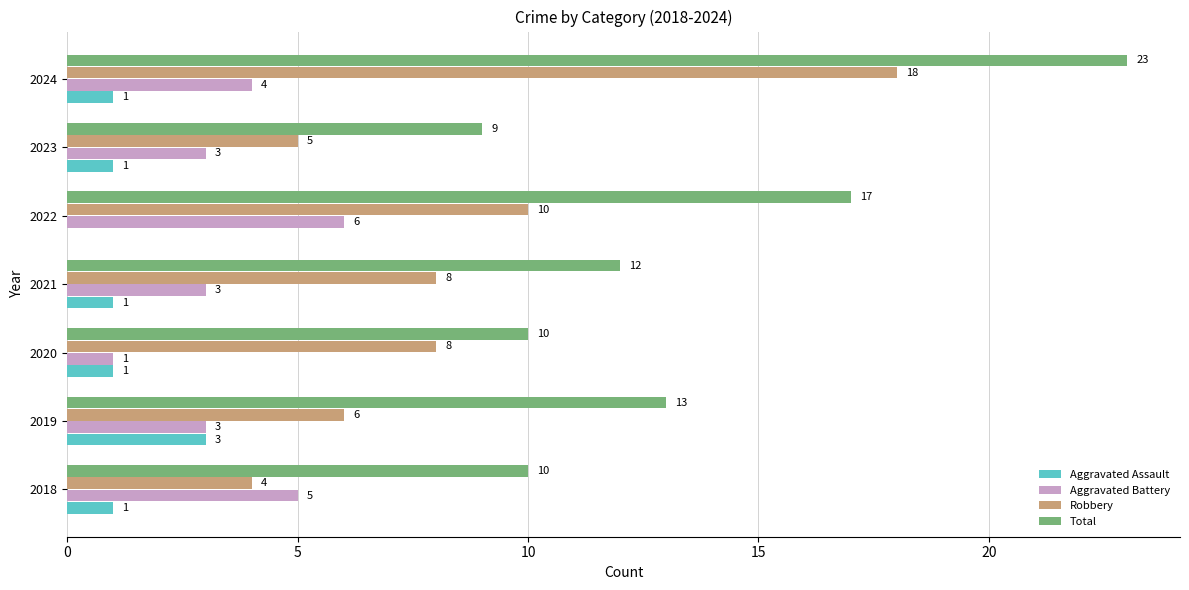

Between 2020 and 2023, which series saw the biggest shift?

Robbery